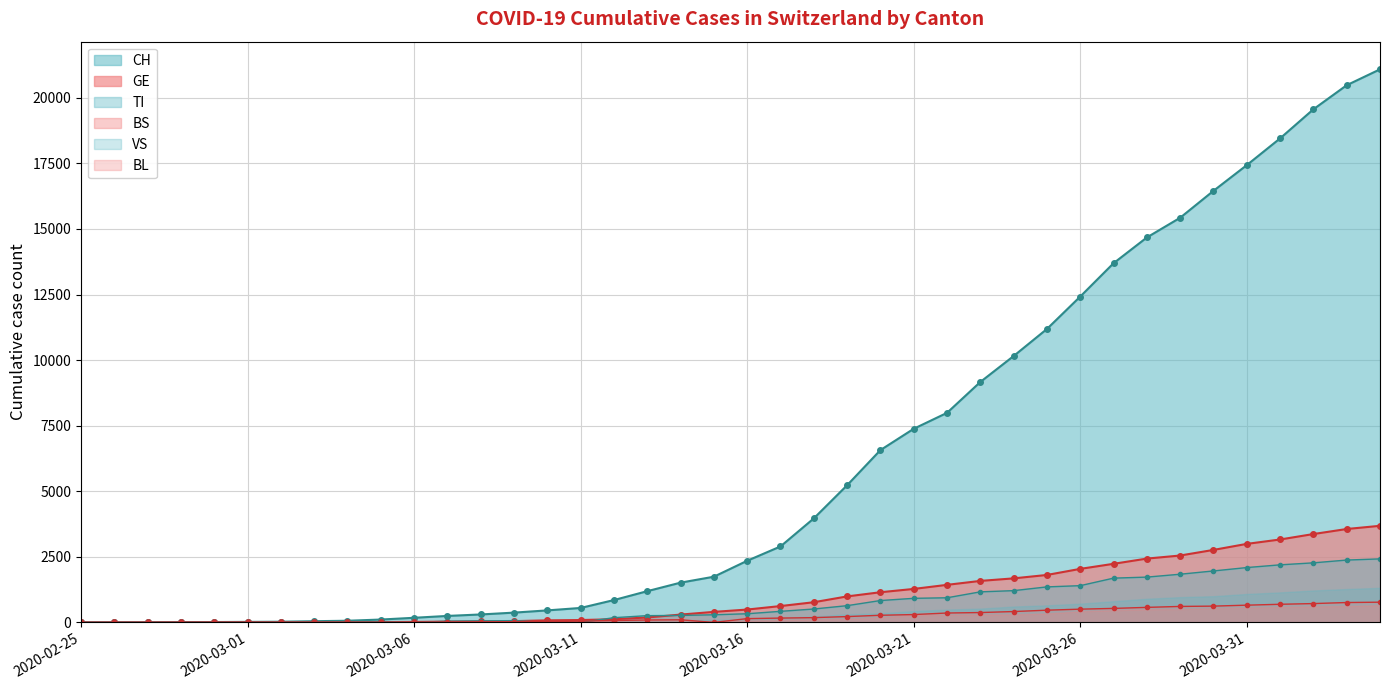

Where is BL nearest to the value 1211?

2020-03-24